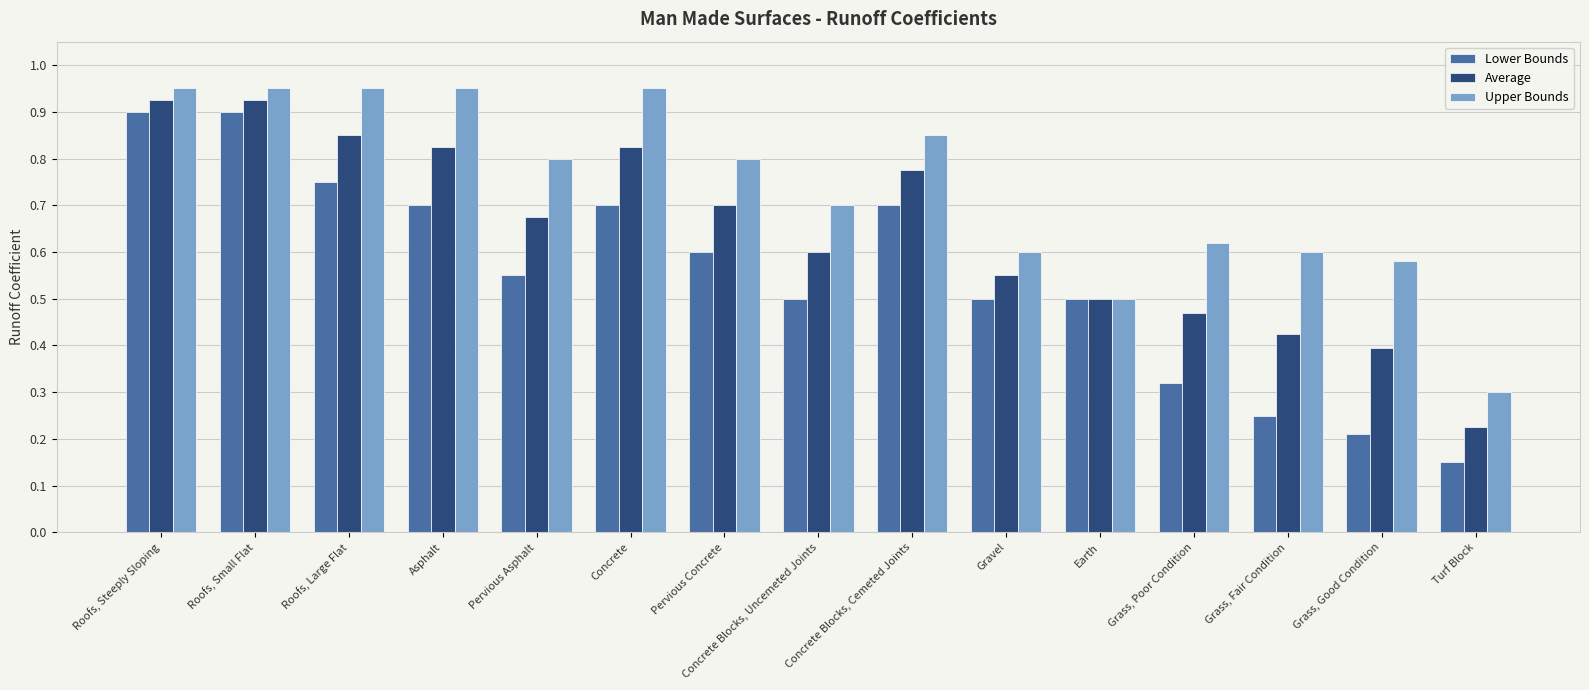

Which series has the largest total across all categories?

Upper Bounds